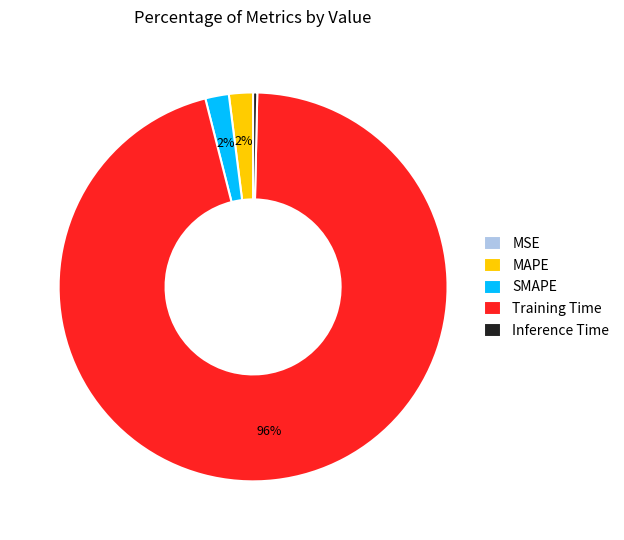

Is there any slice that represents more than half of the pie?

Yes